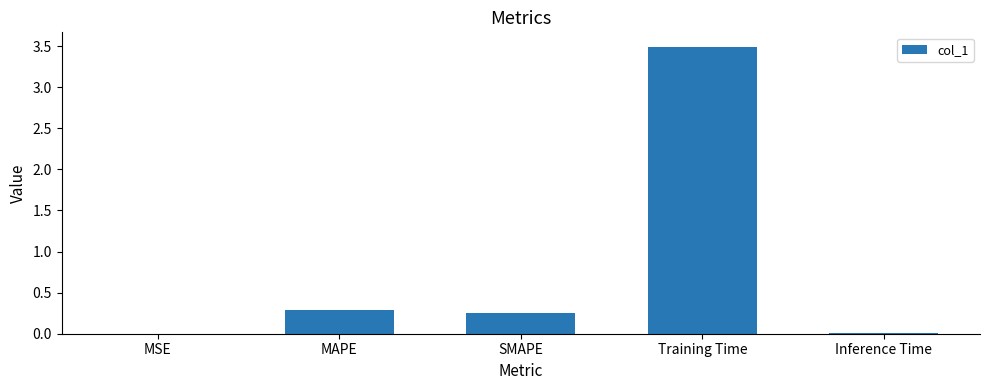

Are the bars grouped side by side (vs. stacked)?

No